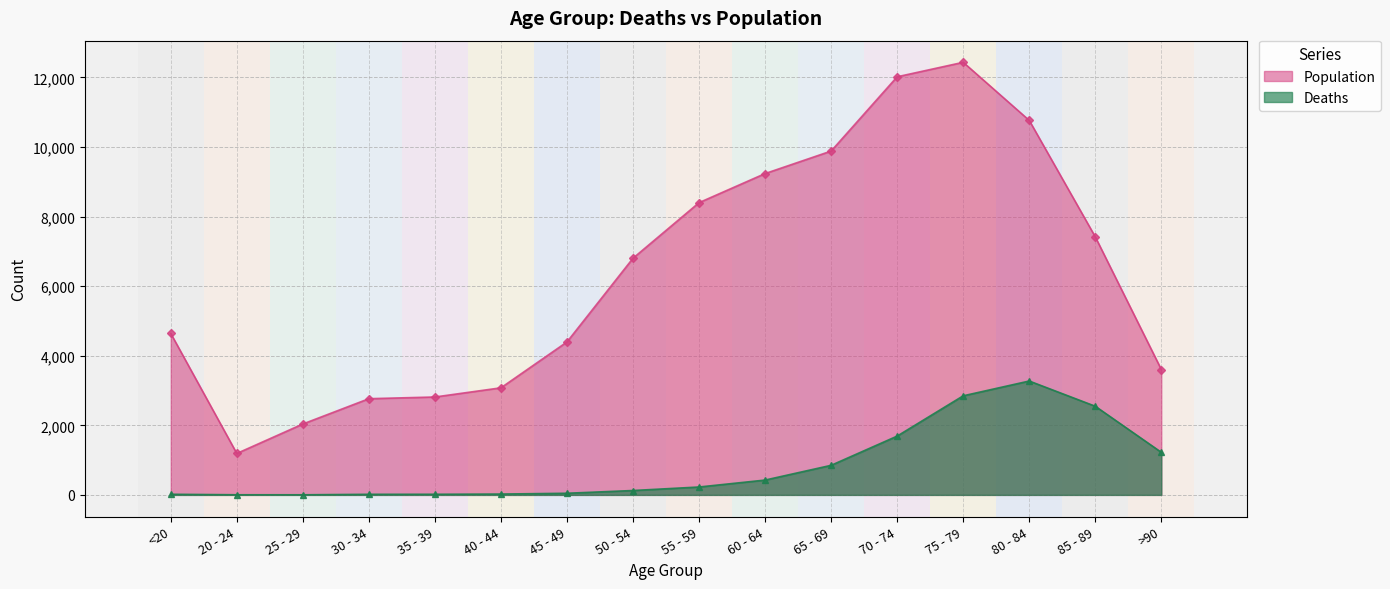

Is it true that Deaths equals 82 at 45 - 49?

False